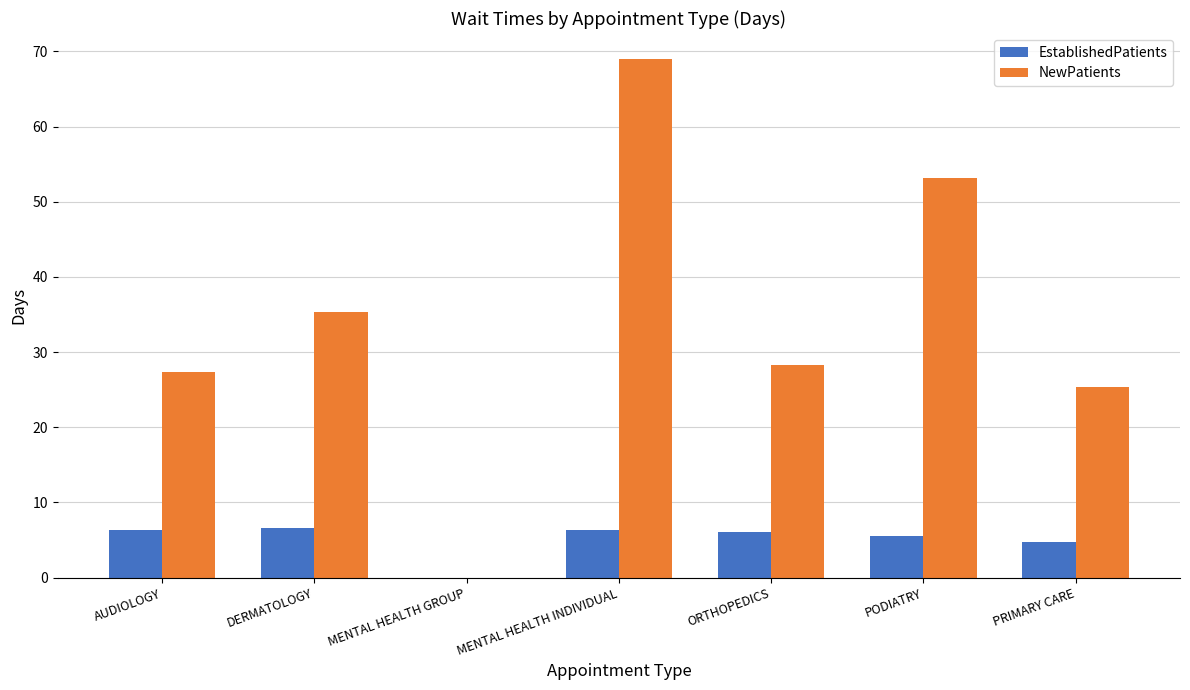

What is the maximum value for NewPatients?

69.0